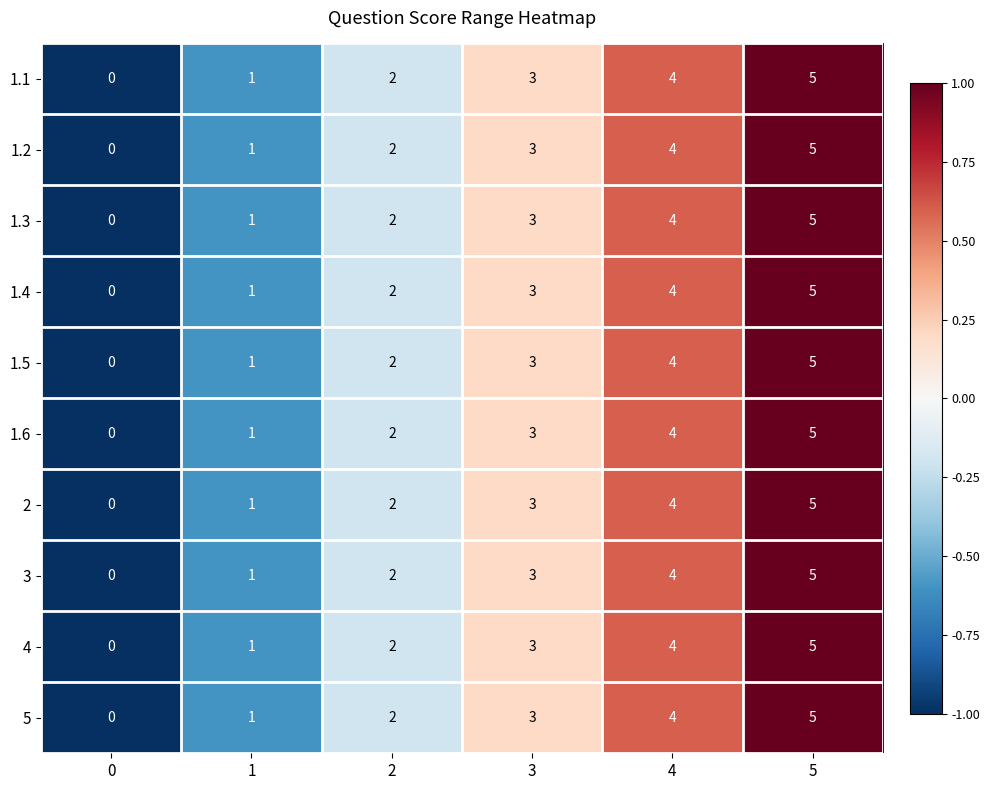

What is the difference between the maximum and minimum values in the 3 series?

5